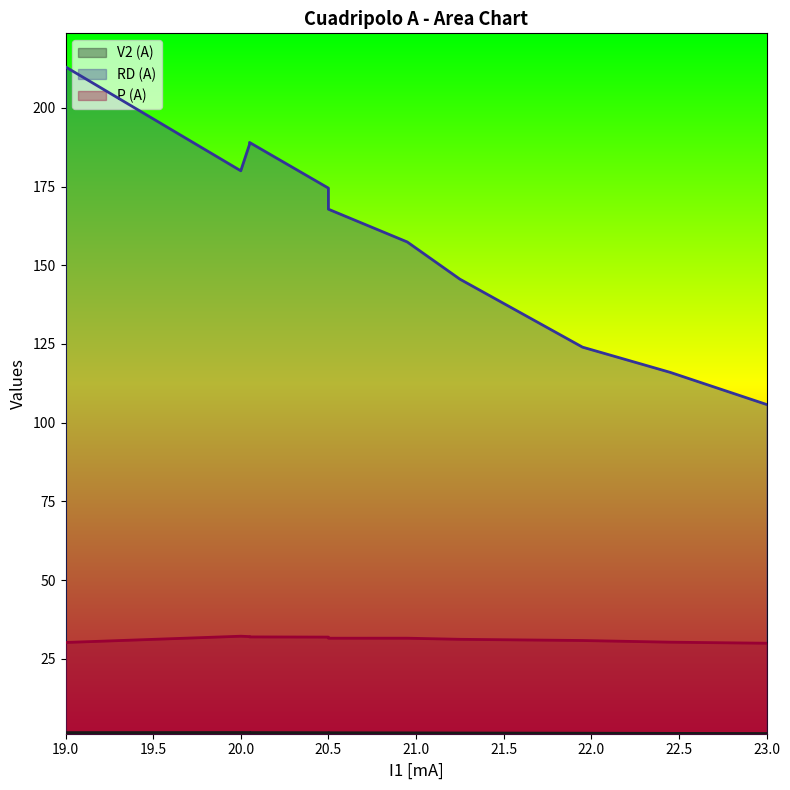

List the series in order of their peak value, highest first.

RD (A), P (A), V2 (A)